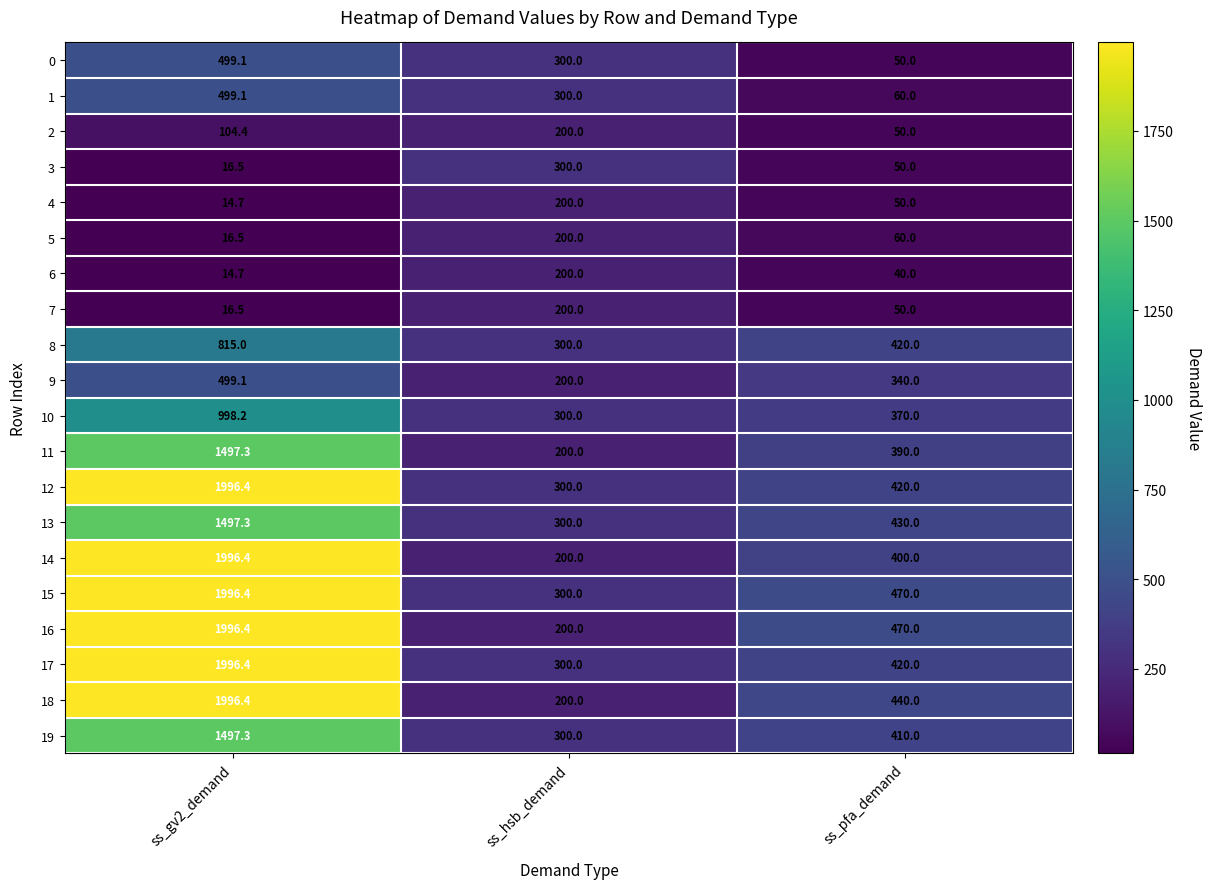

Rank the categories by 4 value from lowest to highest.

ss_gv2_demand, ss_pfa_demand, ss_hsb_demand